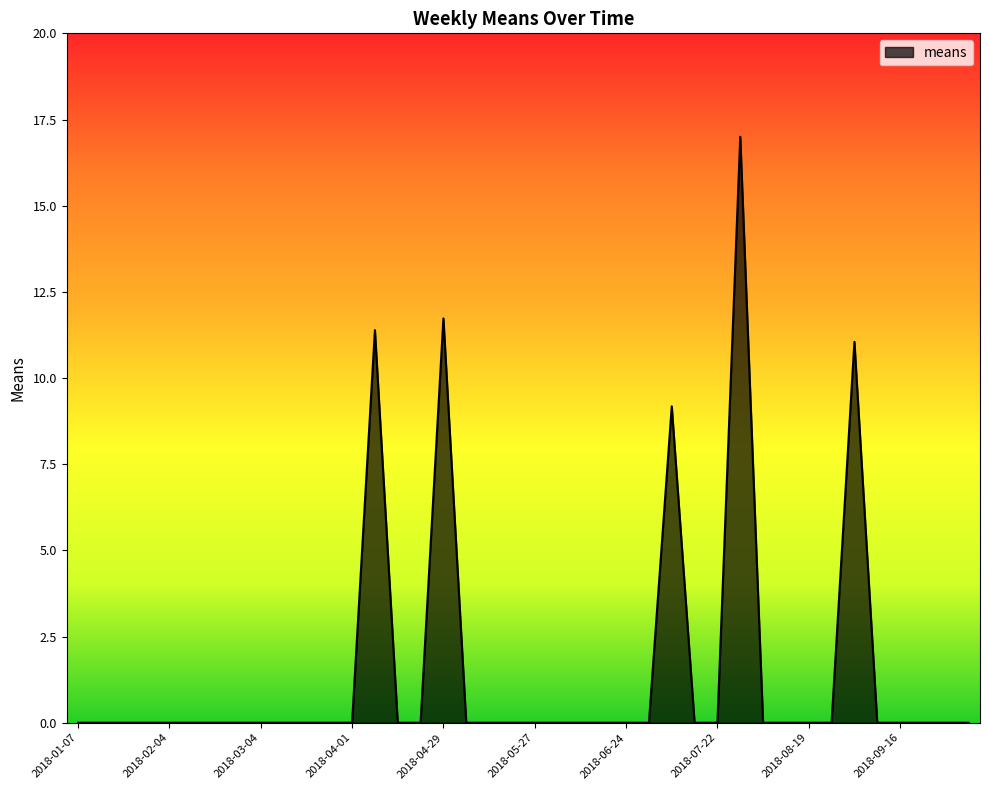

What is the maximum value shown in the chart?

17.0